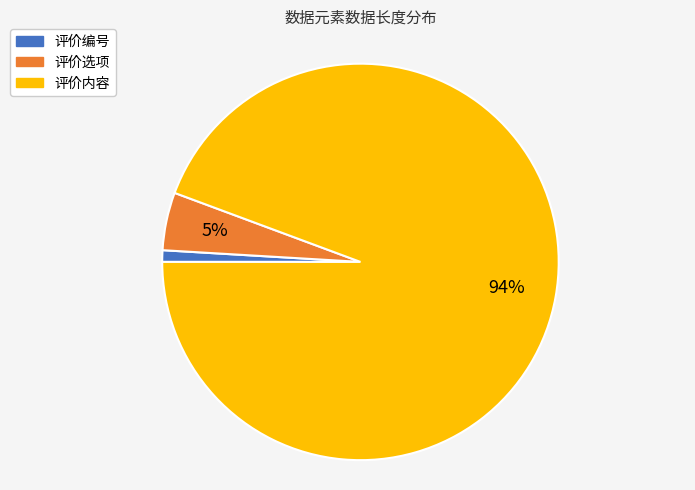

How many segments does this pie chart have?

3